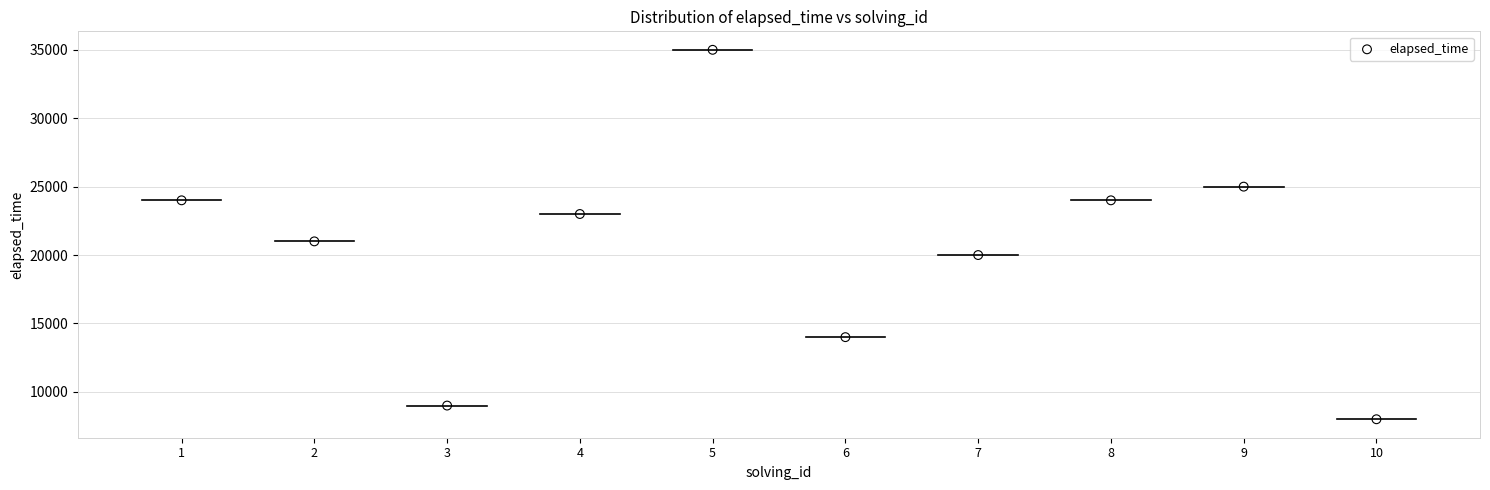

What Y value in the scatter plot is closest to 21500?

21000